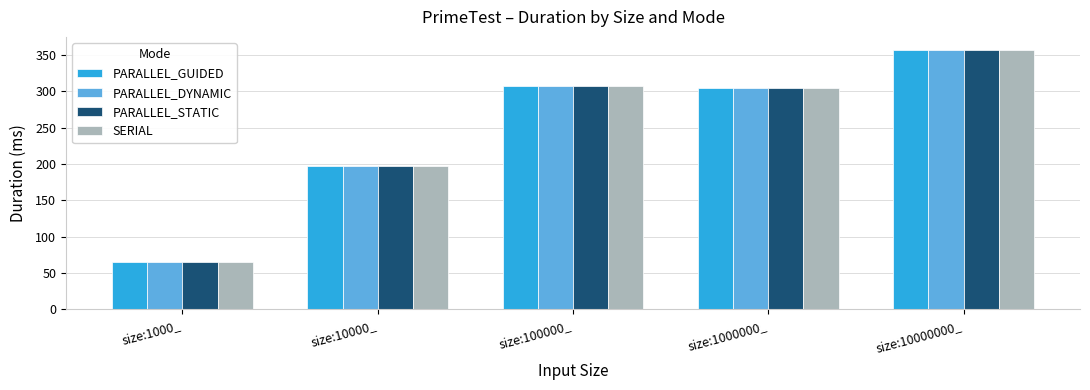

At which label does PARALLEL_STATIC first exceed 304?

size:100000_